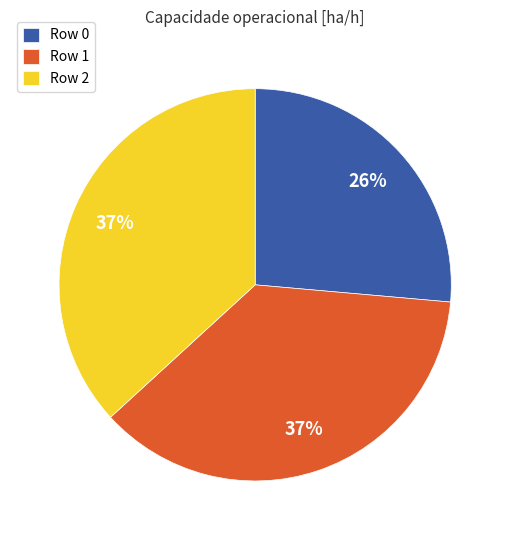

How many segments does this pie chart have?

3